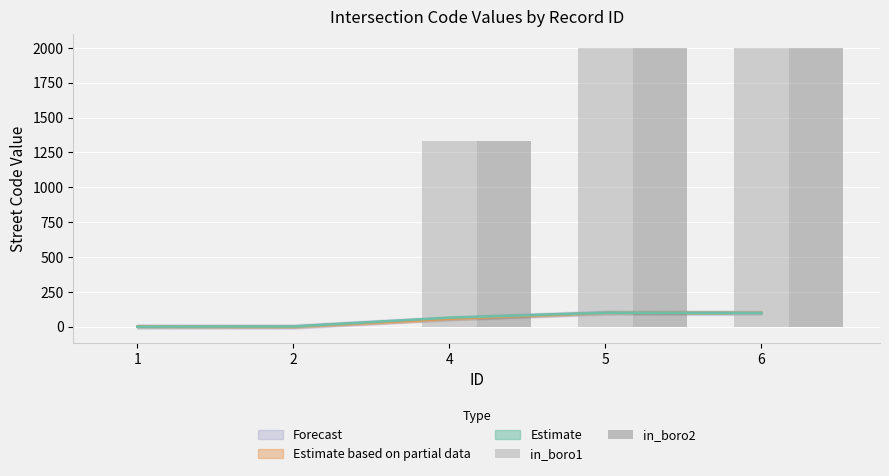

At which category is the sum across all series the highest?

5